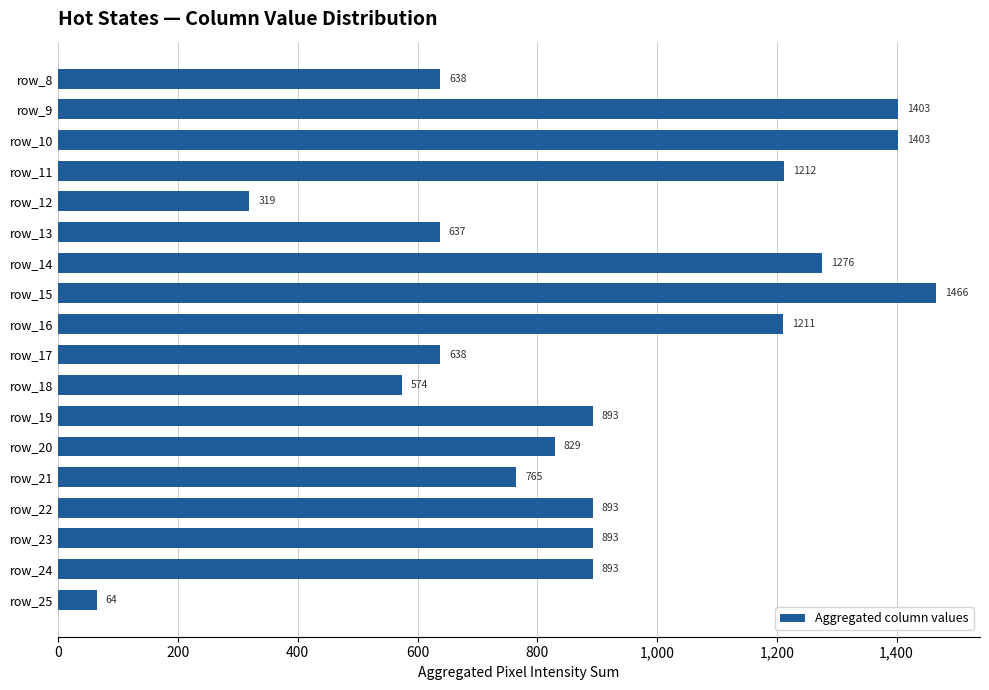

What is the value of the 11th bar from the top?

574